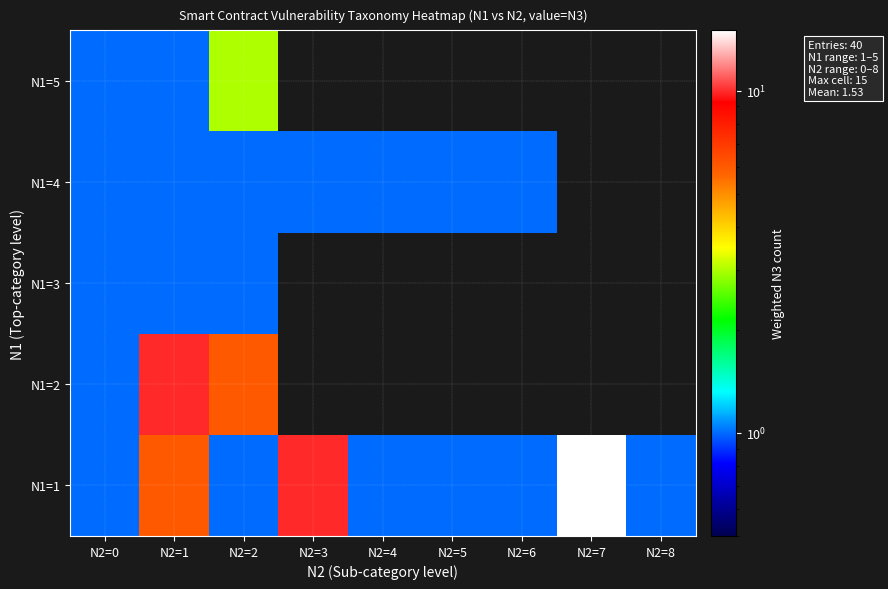

Between N2=6 and N2=7, which series saw the biggest shift?

N1=1